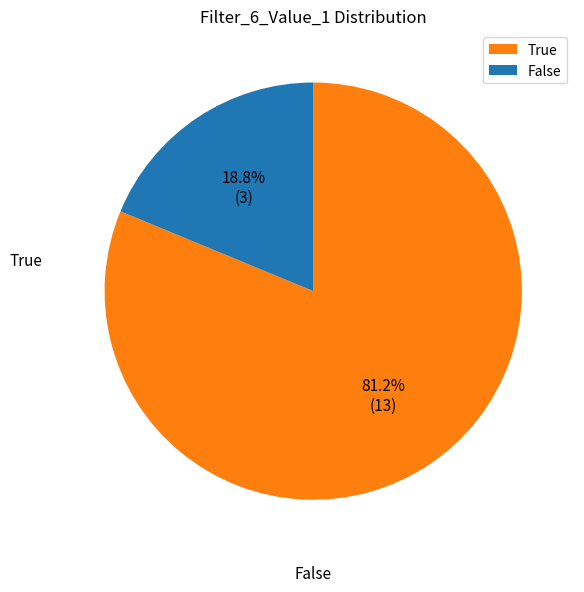

How many slices are in this pie chart?

2